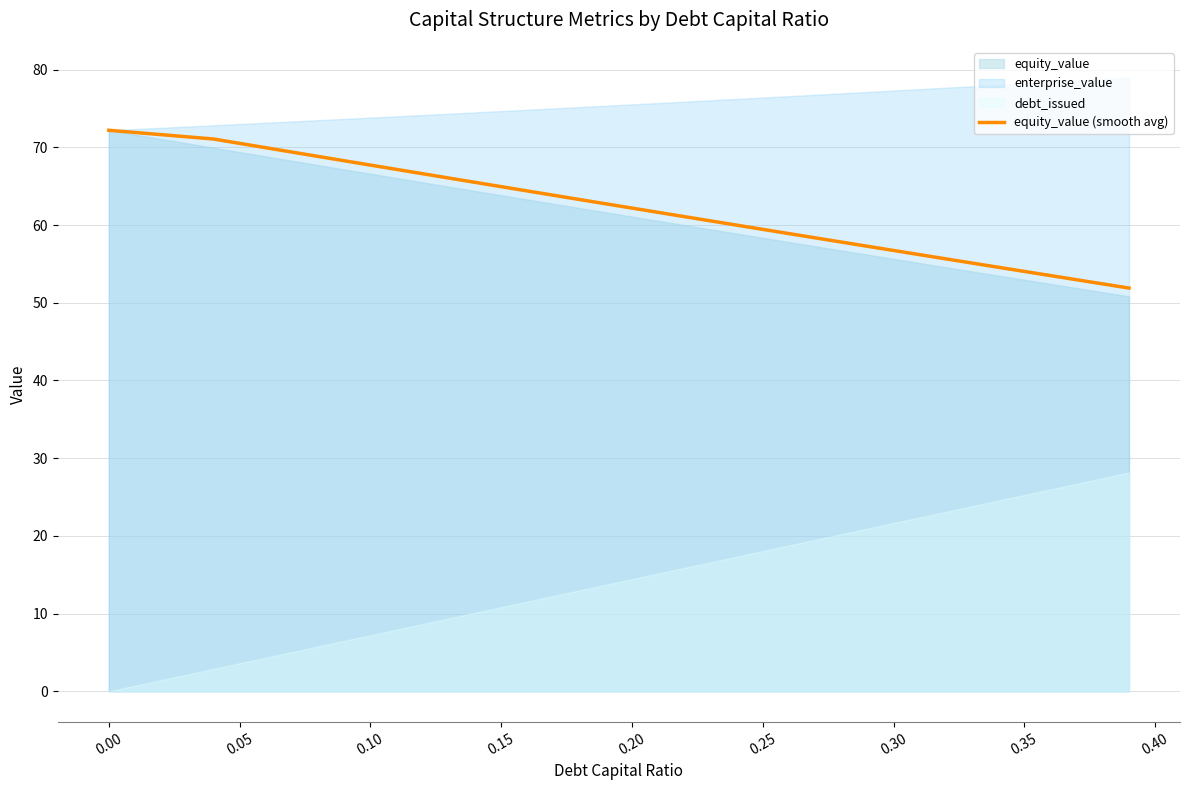

Reading right to left, extract all data points from this chart.

51.9	52.4	53.0	53.5	54.0	54.6	55.1	55.7	56.2	56.7	57.3	57.8	58.4	58.9	59.4	60.0	60.5	61.1	61.6	62.2	62.7	63.3	63.8	64.4	64.9	65.5	66.1	66.6	67.2	67.7	68.3	68.8	69.4	70.0	70.5	71.1	71.4	71.6	71.9	72.2